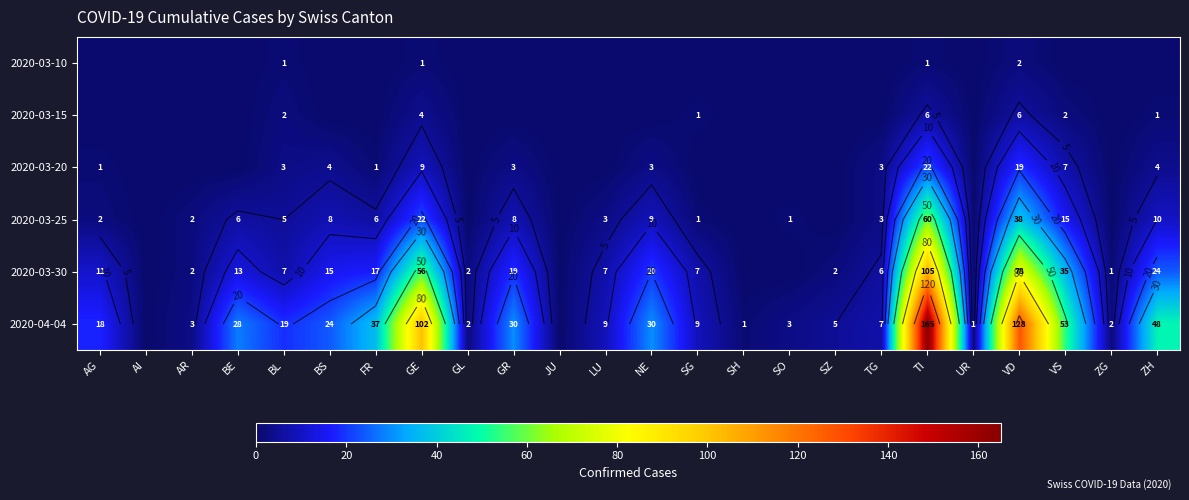

Is it true that 2020-03-10 equals -1 at BS?

False